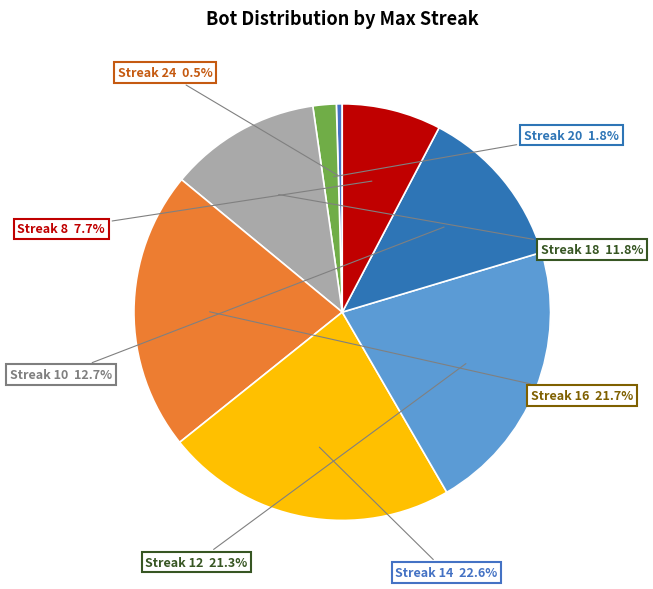

Rank the categories by value from lowest to highest.

24, 20, 8, 18, 10, 12, 16, 14